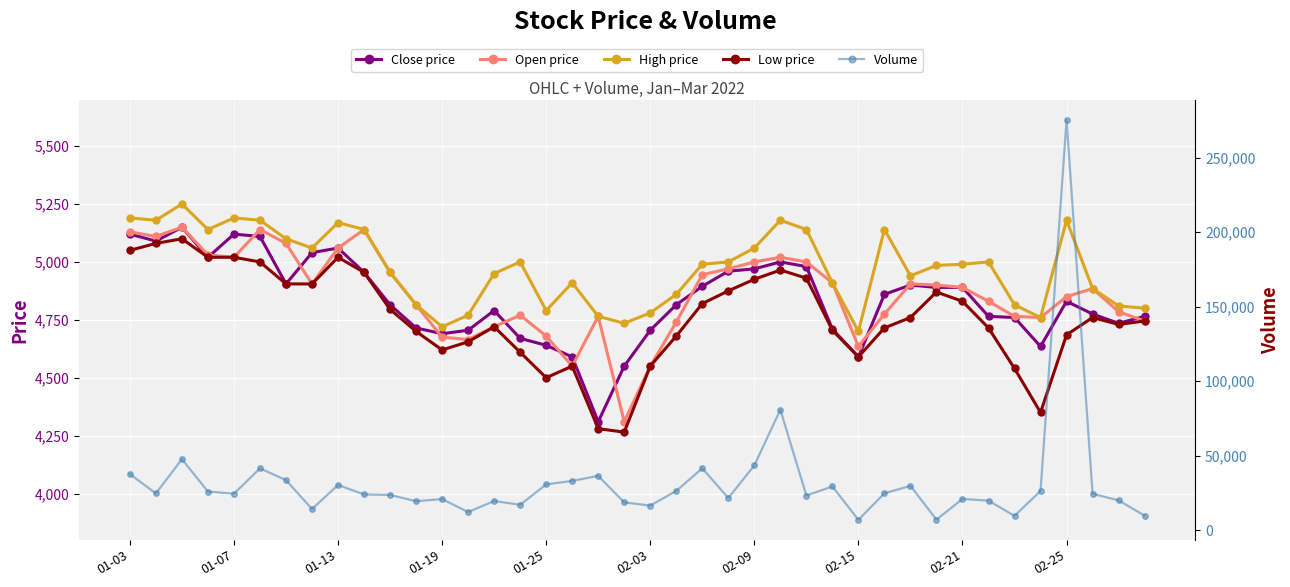

What is the value of the Volume point at the 31st from the left?

29832